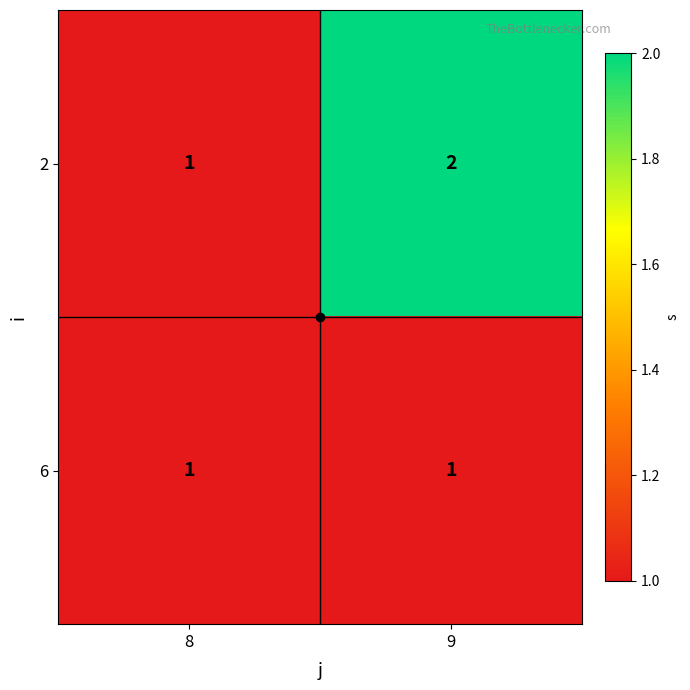

Which series changed the most between 8 and 9?

2